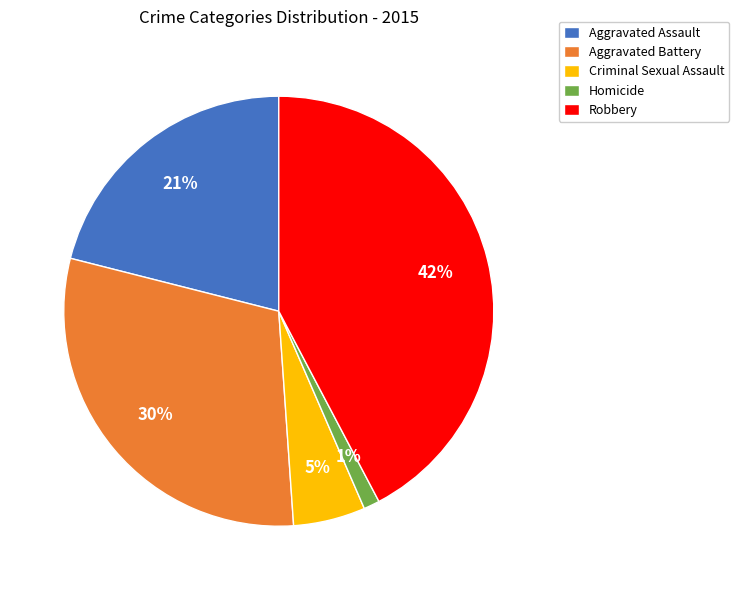

Do Criminal Sexual Assault and Aggravated Assault together represent more than half of the pie?

No